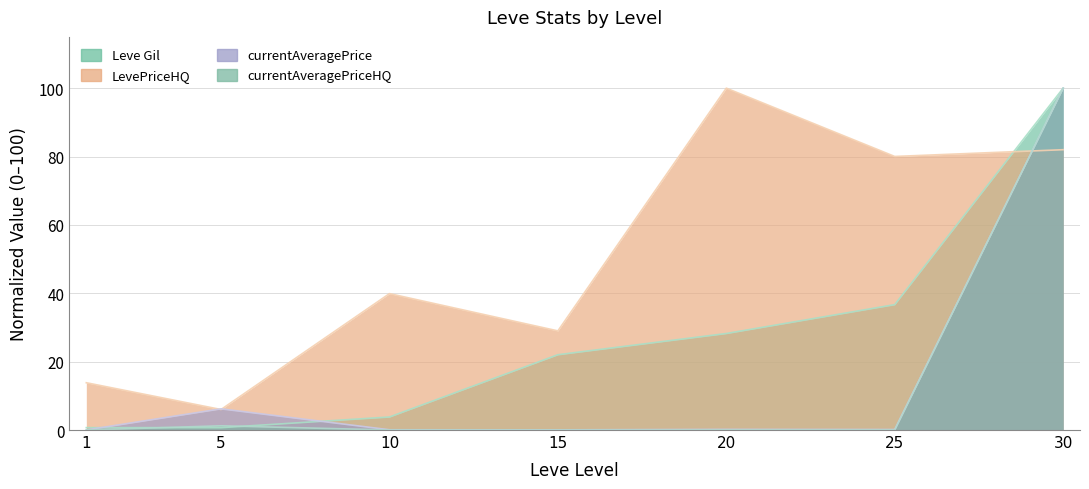

How many distinct data groups are displayed?

4